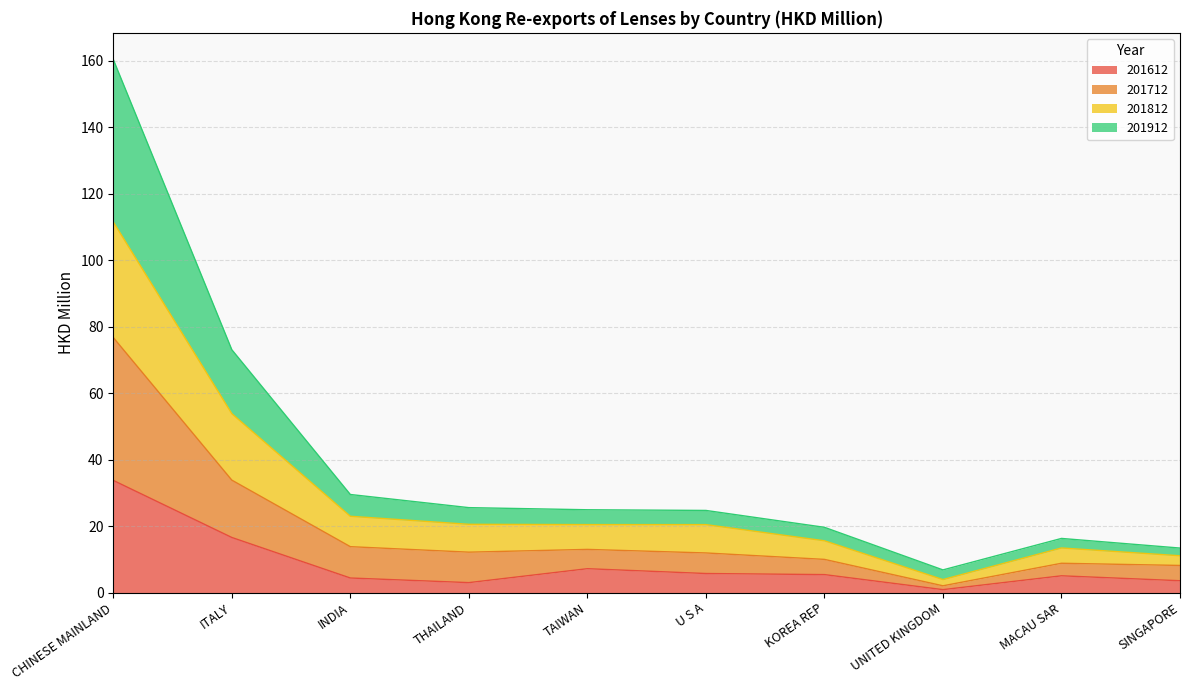

Where does the 201712 series first go above 12?

CHINESE MAINLAND